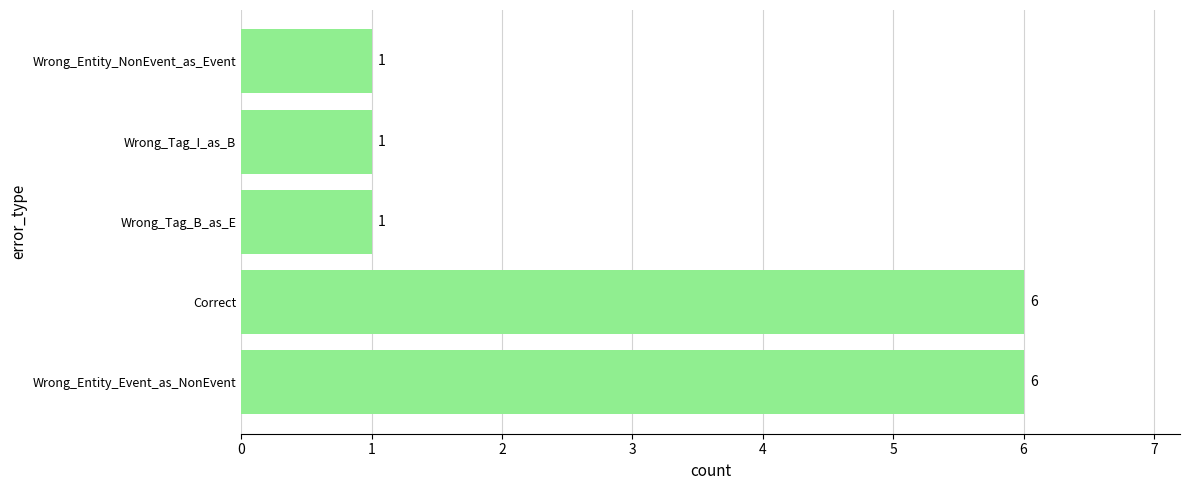

What is the minimum value shown in the chart?

1